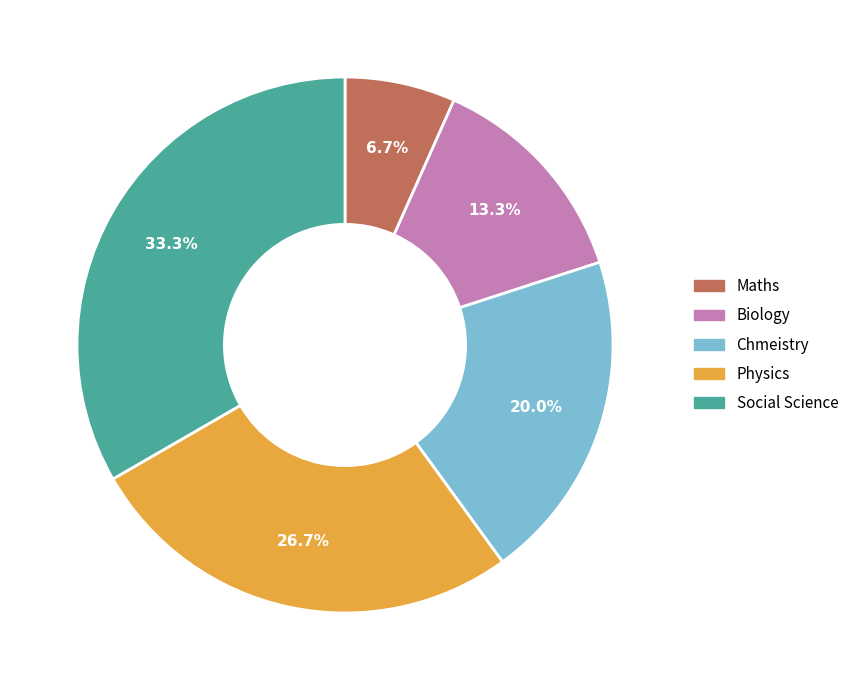

Between Social Science and Physics, which is larger?

Social Science